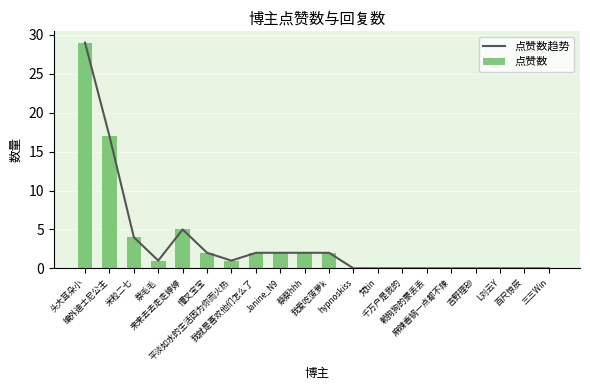

How many data points in 点赞数趋势 are less than 1?

9